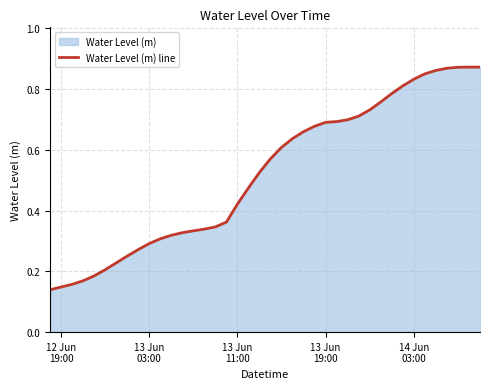

How many lines are shown in the chart?

1